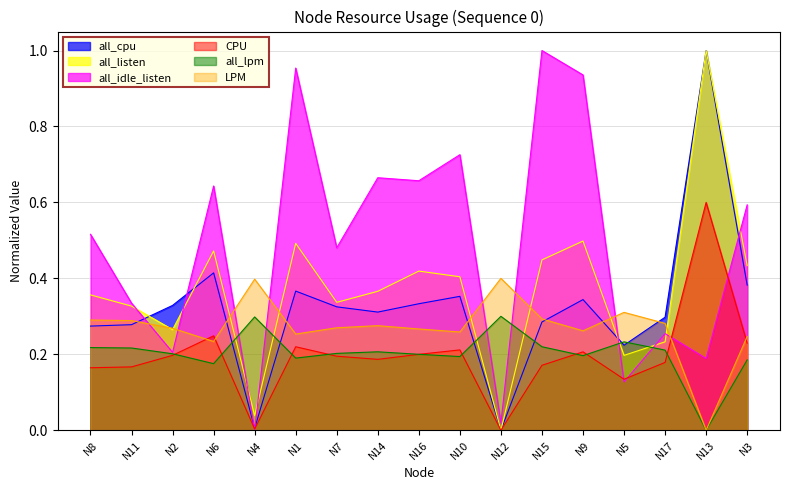

True or false: CPU and all_cpu intersect in this chart.

False